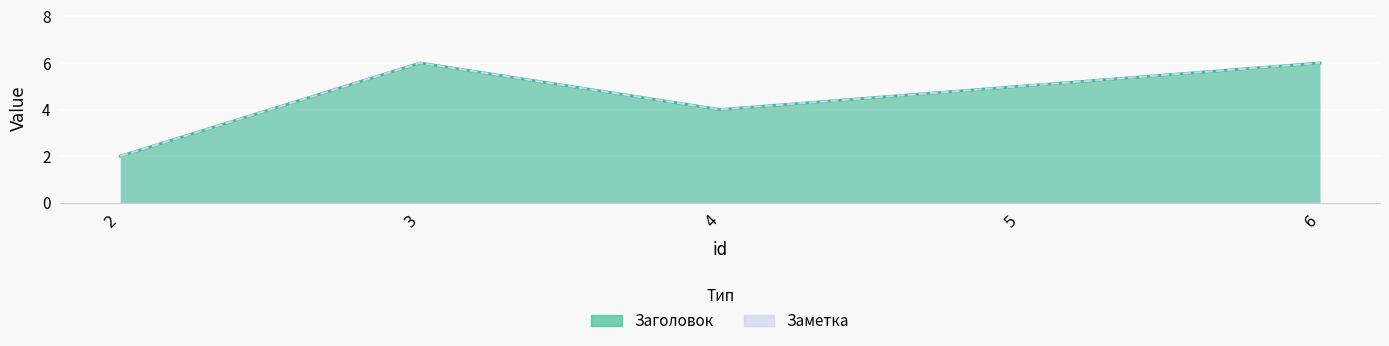

Which has a higher value, 4 or 2?

4